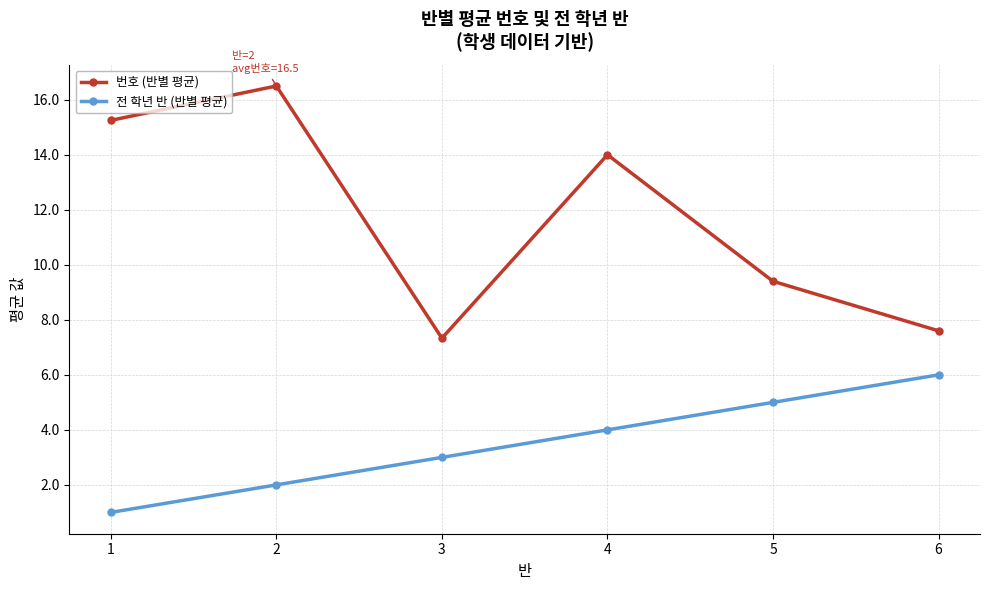

At which category is the sum across all series the highest?

2